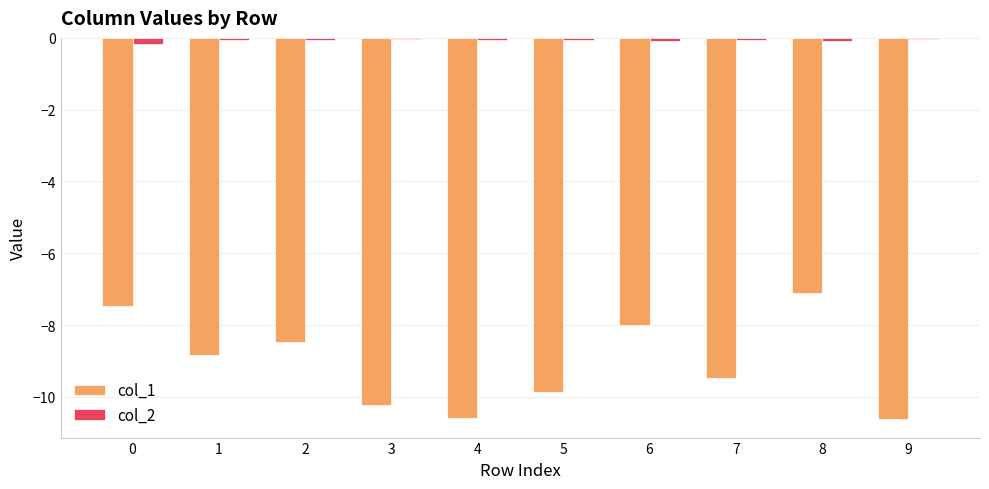

How many distinct data groups are displayed?

2